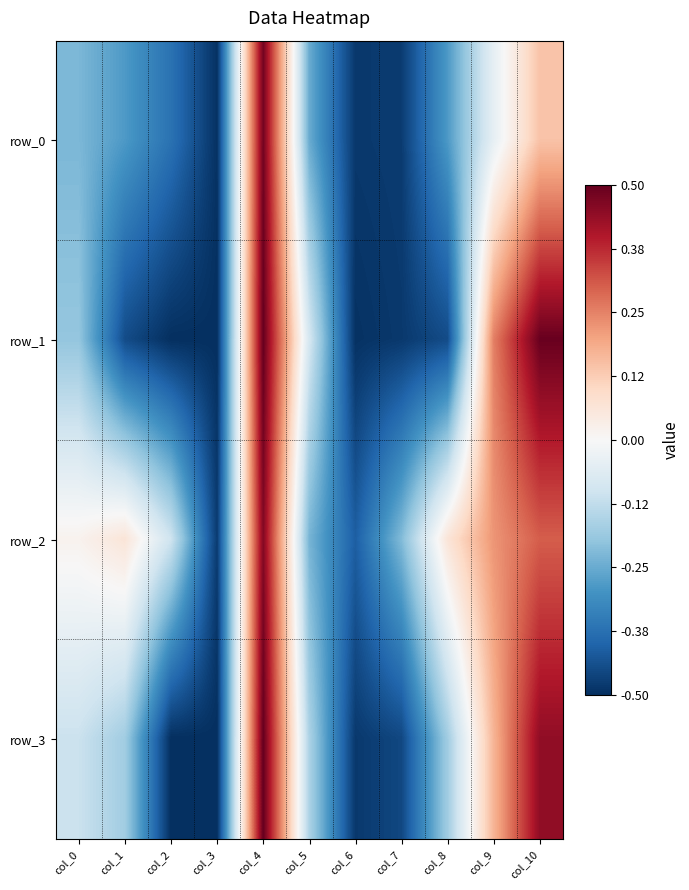

How many data points does each series have?

11